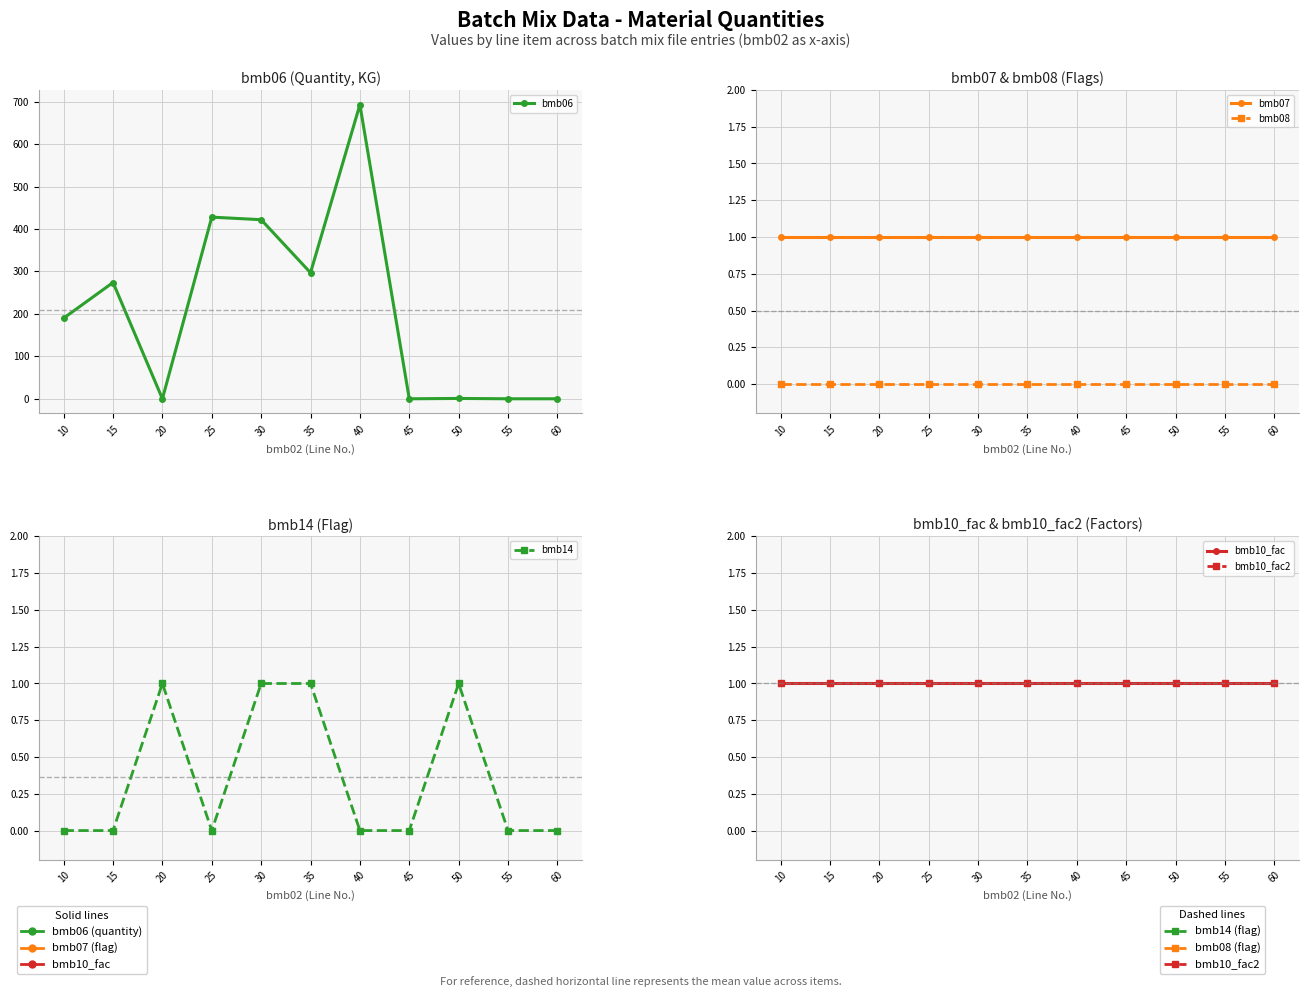

Reading left to right, what are all the values shown in this chart?

bmb06: 10=190.0	15=274.0	20=0.0	25=428.0	30=422.0	35=297.0	40=693.0	45=0.0	50=0.8	55=0.0	60=0.0
bmb07: 10=1.0	15=1.0	20=1.0	25=1.0	30=1.0	35=1.0	40=1.0	45=1.0	50=1.0	55=1.0	60=1.0
bmb08: 10=0.0	15=0.0	20=0.0	25=0.0	30=0.0	35=0.0	40=0.0	45=0.0	50=0.0	55=0.0	60=0.0
bmb14: 10=0.0	15=0.0	20=1.0	25=0.0	30=1.0	35=1.0	40=0.0	45=0.0	50=1.0	55=0.0	60=0.0
bmb10_fac: 10=1.0	15=1.0	20=1.0	25=1.0	30=1.0	35=1.0	40=1.0	45=1.0	50=1.0	55=1.0	60=1.0
bmb10_fac2: 10=1.0	15=1.0	20=1.0	25=1.0	30=1.0	35=1.0	40=1.0	45=1.0	50=1.0	55=1.0	60=1.0